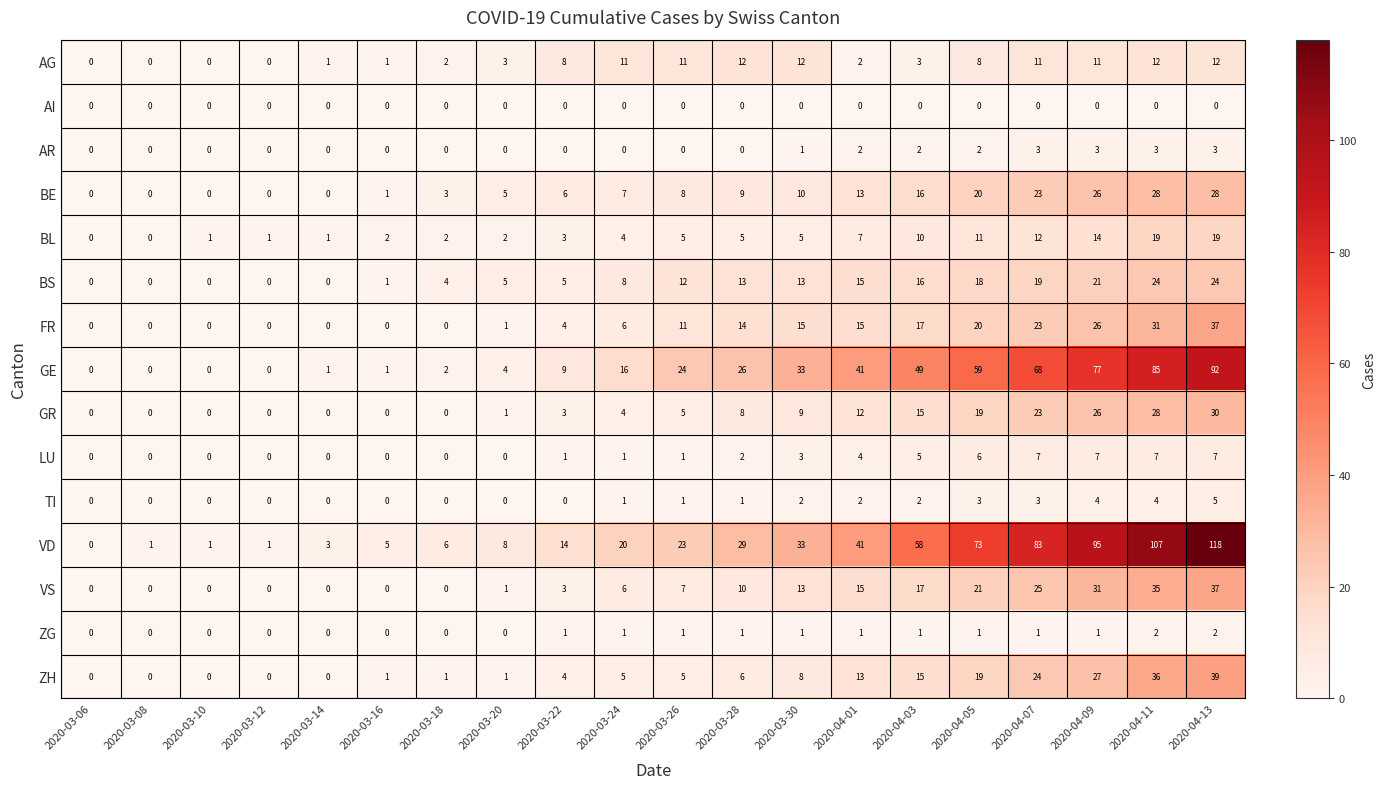

The value of ZH at 2020-04-09 is 27. True or false?

True